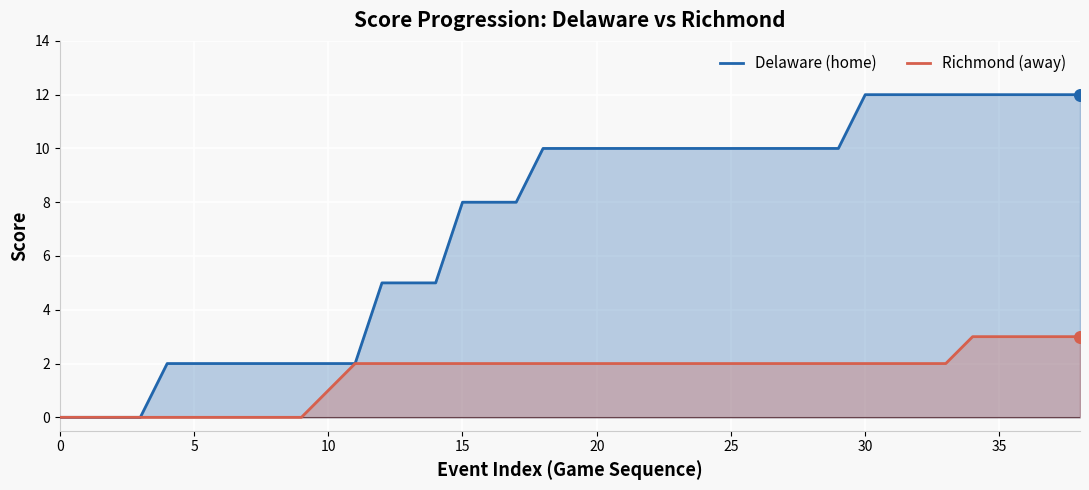

Which series contains the lowest Y value?

Delaware (home)